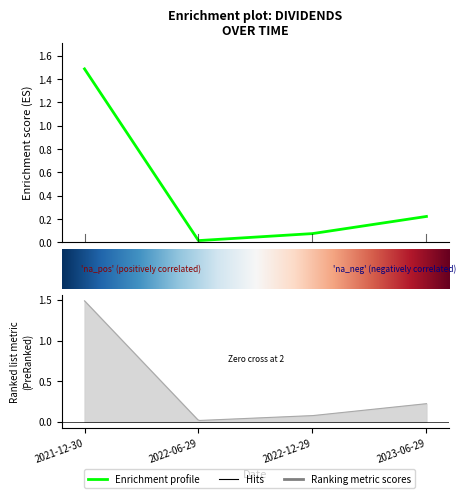

The value at 2022-12-29 is 0.0. True or false?

False